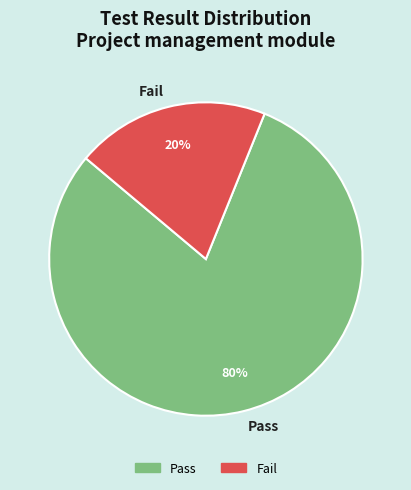

Count the number of slices in the pie.

2